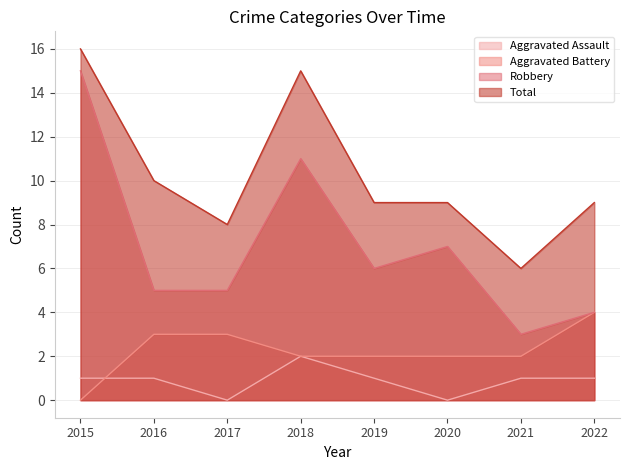

True or false: Aggravated Battery has more than 1 interior local peaks.

False